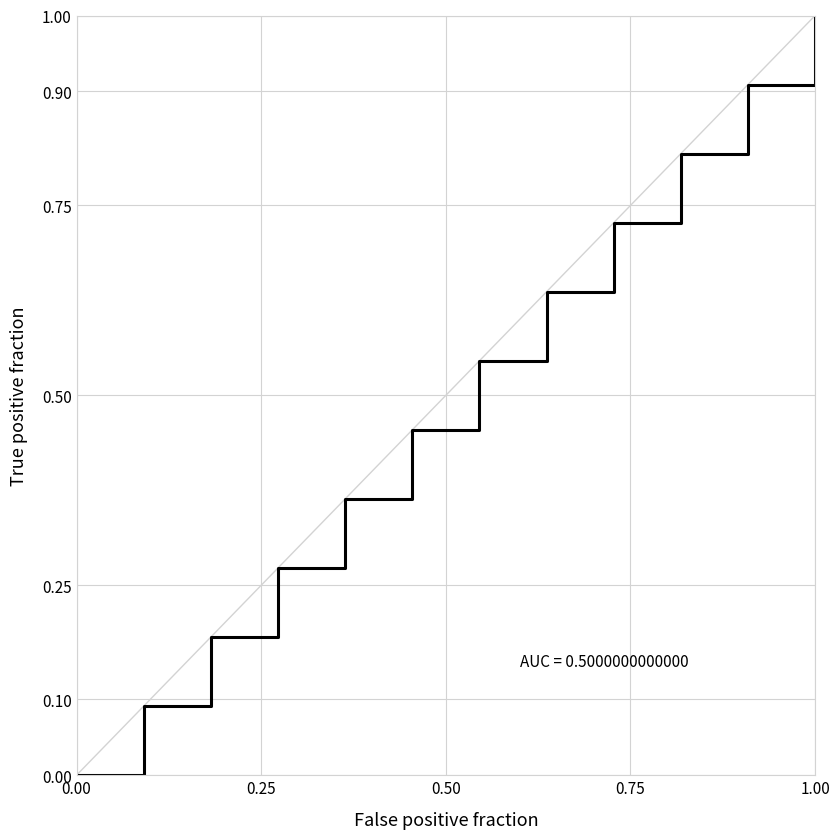

How many values are above zero?

11